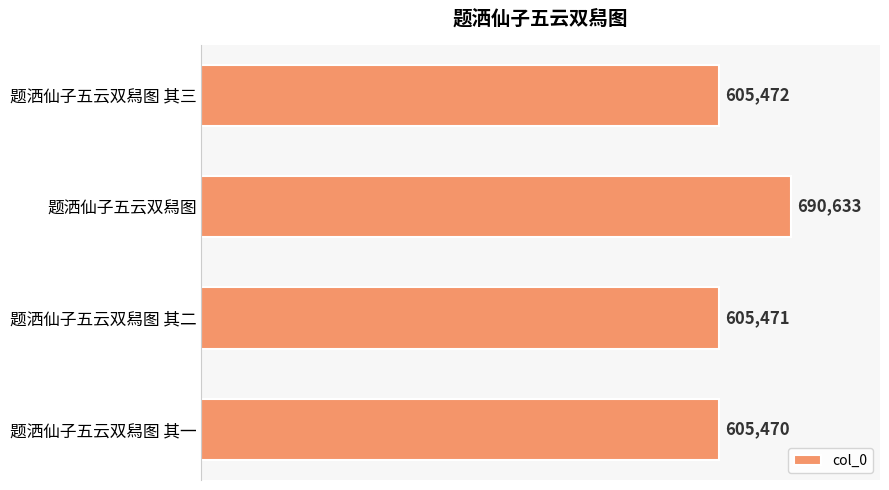

Between 题洒仙子五云双舄图 其三 and 题洒仙子五云双舄图, which is larger?

题洒仙子五云双舄图